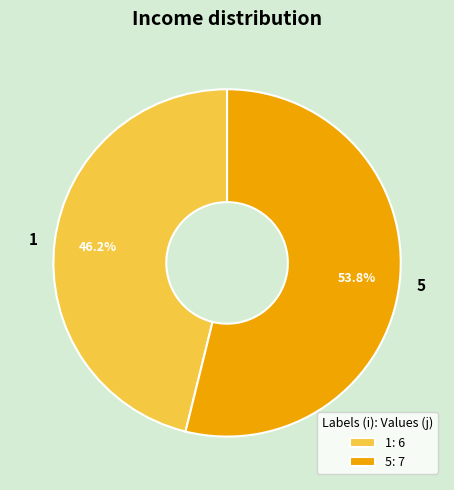

Rank the categories by value from lowest to highest.

1, 5